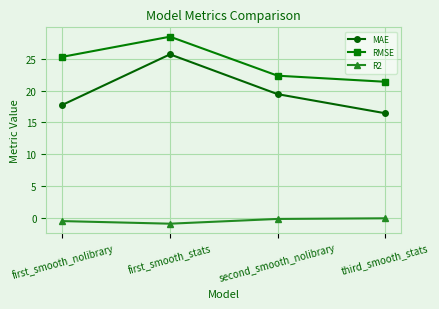

What is the approximate value of RMSE at third_smooth_stats?

21.4